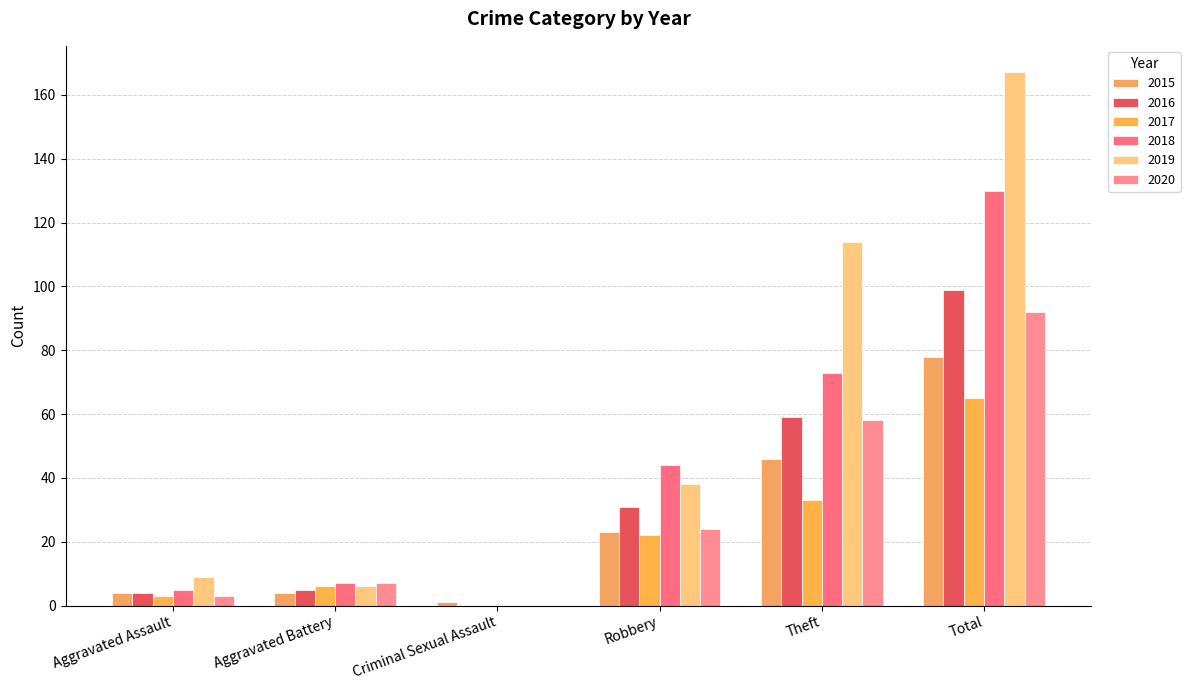

Reading right to left, transcribe all the data shown in this chart.

2015: Total=78	Theft=46	Robbery=23	Criminal Sexual Assault=1	Aggravated Battery=4	Aggravated Assault=4
2016: Total=99	Theft=59	Robbery=31	Criminal Sexual Assault=0	Aggravated Battery=5	Aggravated Assault=4
2017: Total=65	Theft=33	Robbery=22	Criminal Sexual Assault=0	Aggravated Battery=6	Aggravated Assault=3
2018: Total=130	Theft=73	Robbery=44	Criminal Sexual Assault=0	Aggravated Battery=7	Aggravated Assault=5
2019: Total=167	Theft=114	Robbery=38	Criminal Sexual Assault=0	Aggravated Battery=6	Aggravated Assault=9
2020: Total=92	Theft=58	Robbery=24	Criminal Sexual Assault=0	Aggravated Battery=7	Aggravated Assault=3